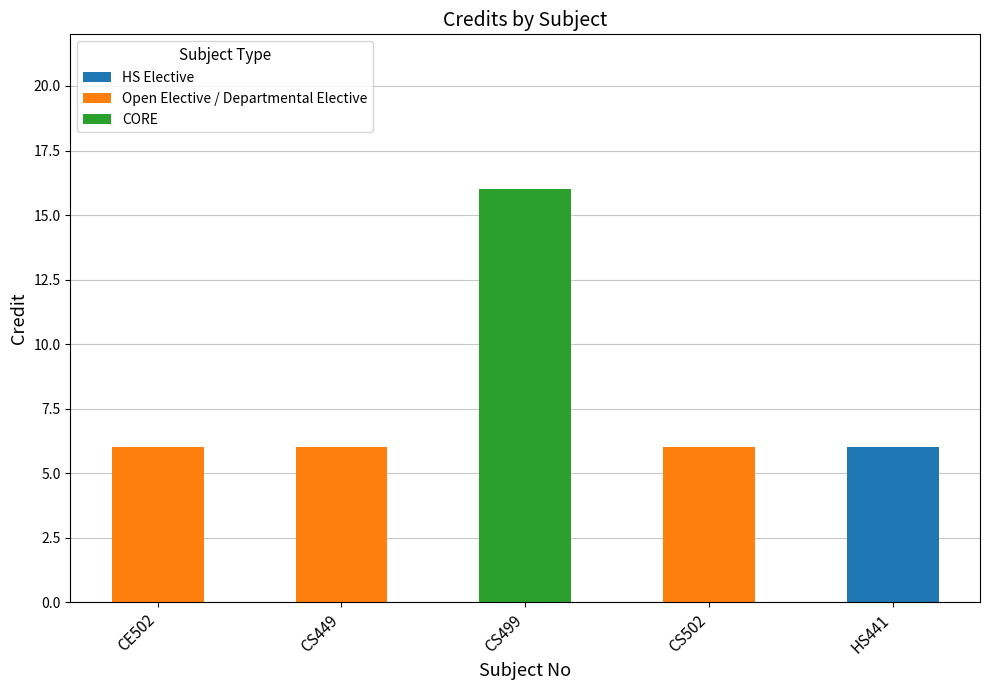

At which label does HS Elective reach its peak?

HS441